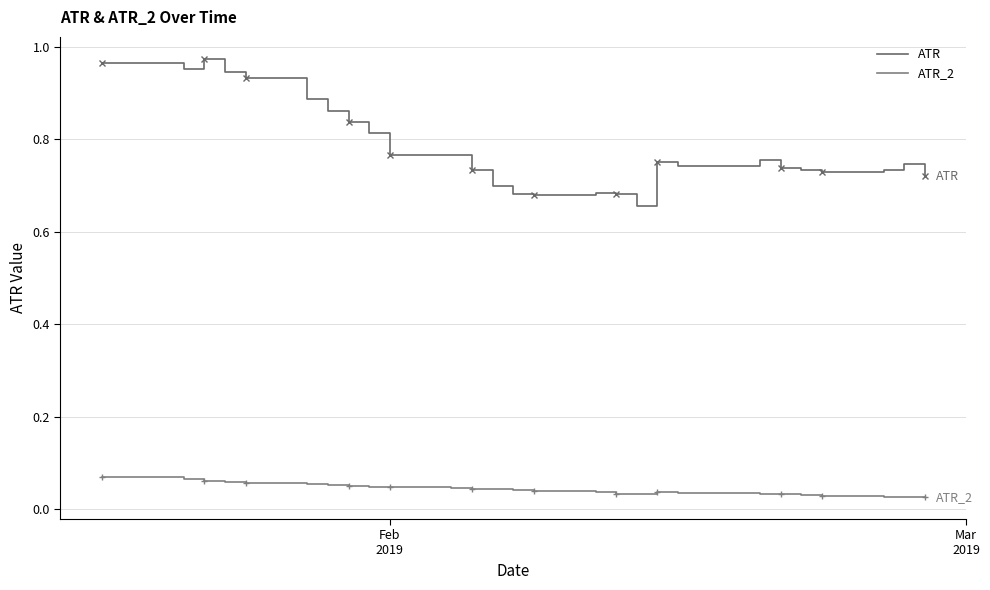

What is the value of the ATR_2 point at the 2nd from the left?

0.1